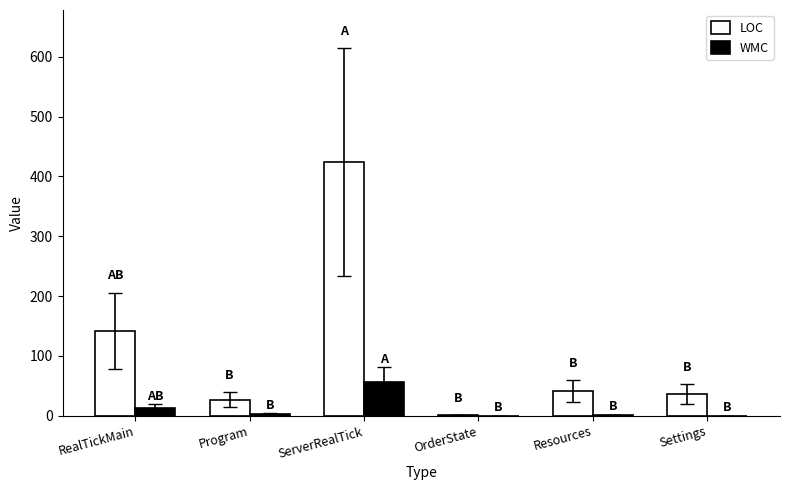

At which label is LOC closest to 212?

RealTickMain